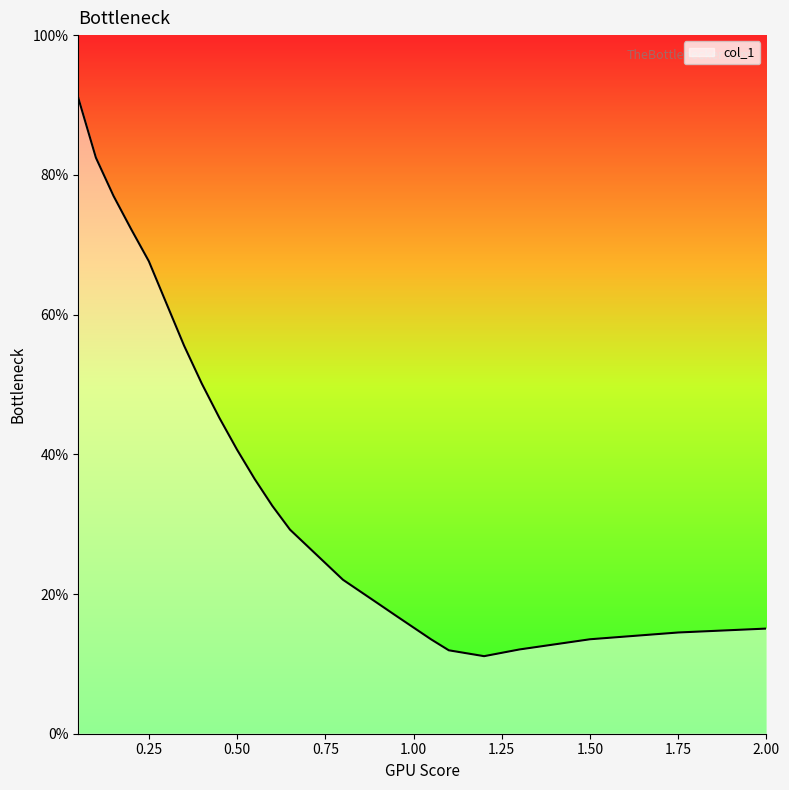

What is the maximum value shown in the chart?

91.0